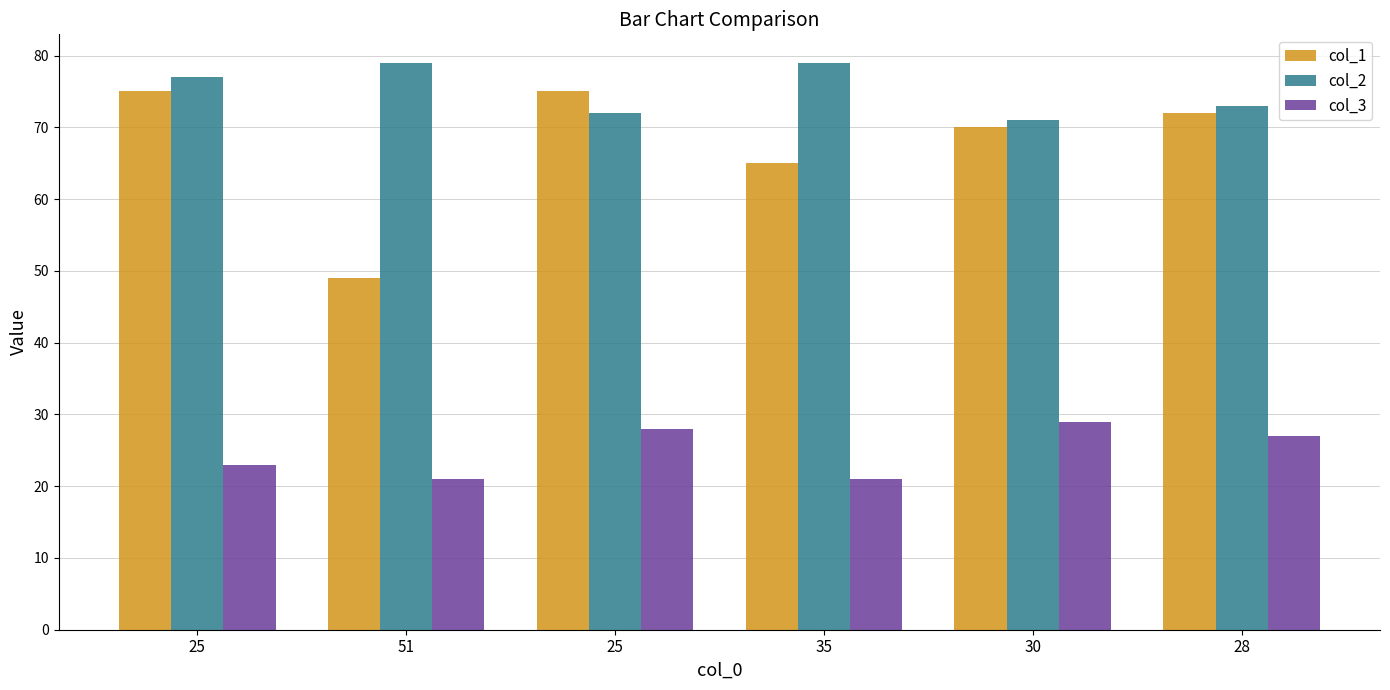

Count the number of categories in the chart.

6